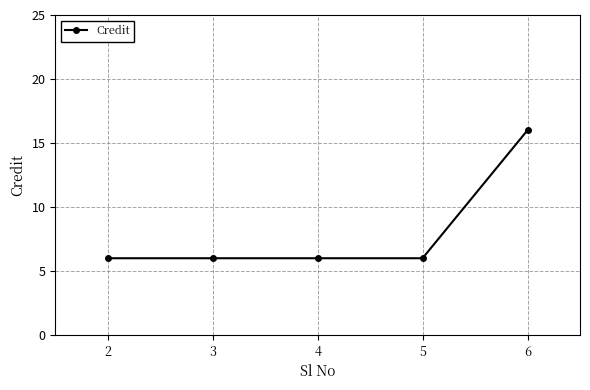

True or false: the data shows 4 at 2.

False